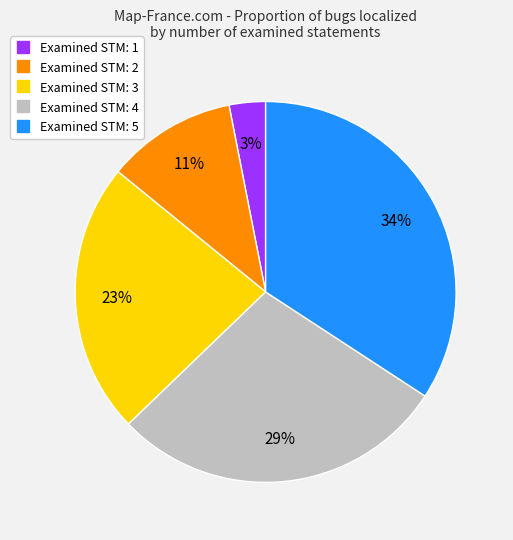

To the nearest percent, what is the average slice percentage?

20%